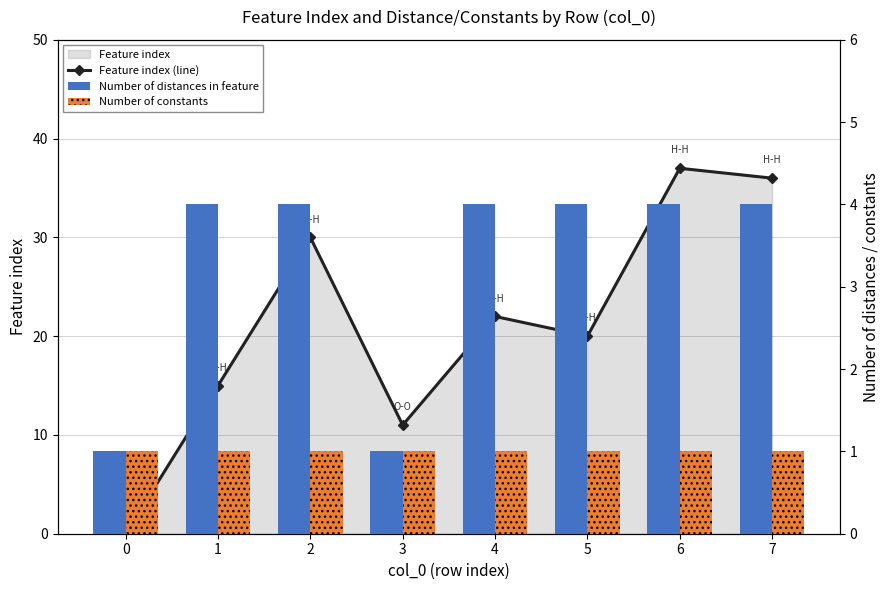

How many data points in Feature index (line) are less than 22?

4